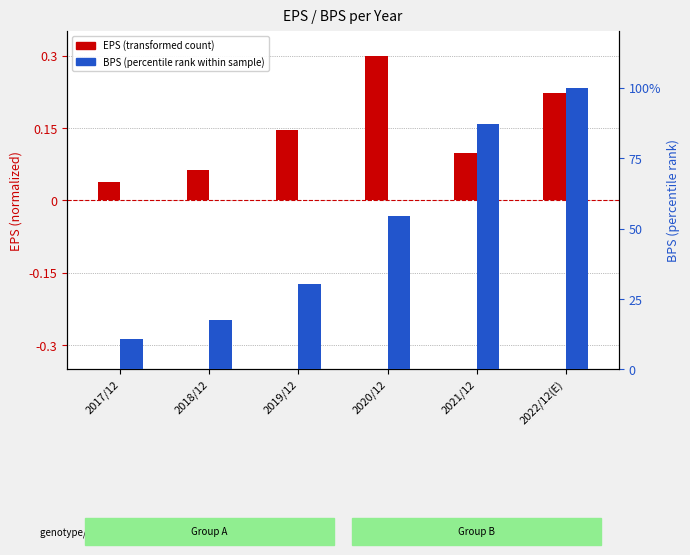

How many data points in BPS (percentile) are less than 54?

3